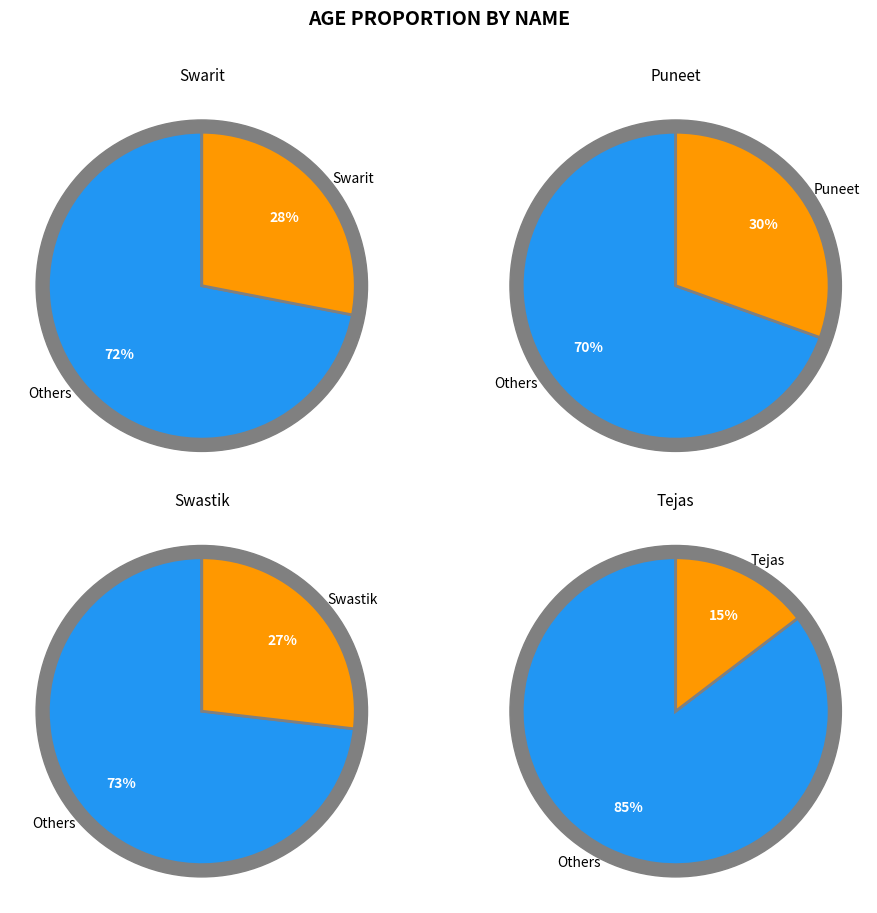

To the nearest percent, what percentage of the pie is Puneet?

30%